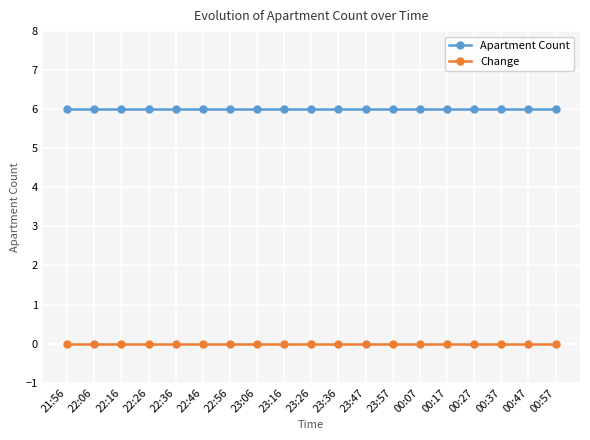

True or false: Change and Apartment Count cross at least once.

False